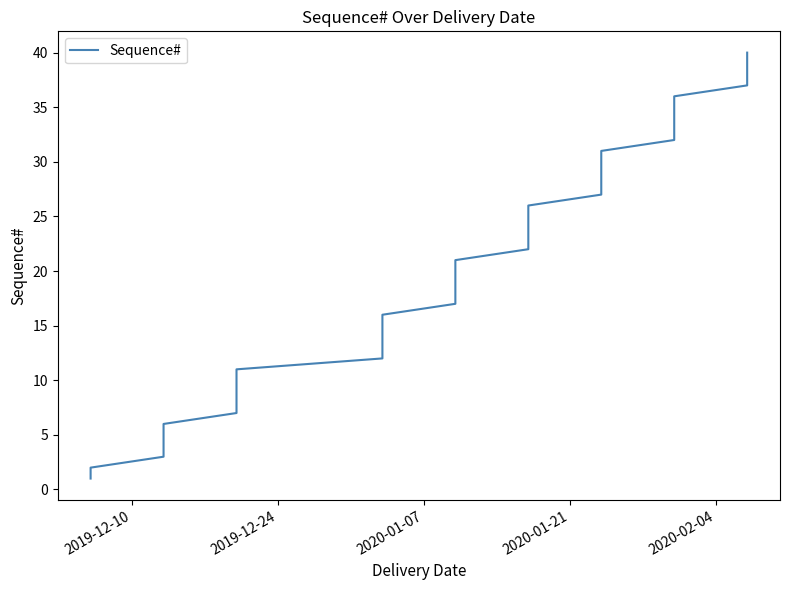

Count the number of categories in the chart.

40